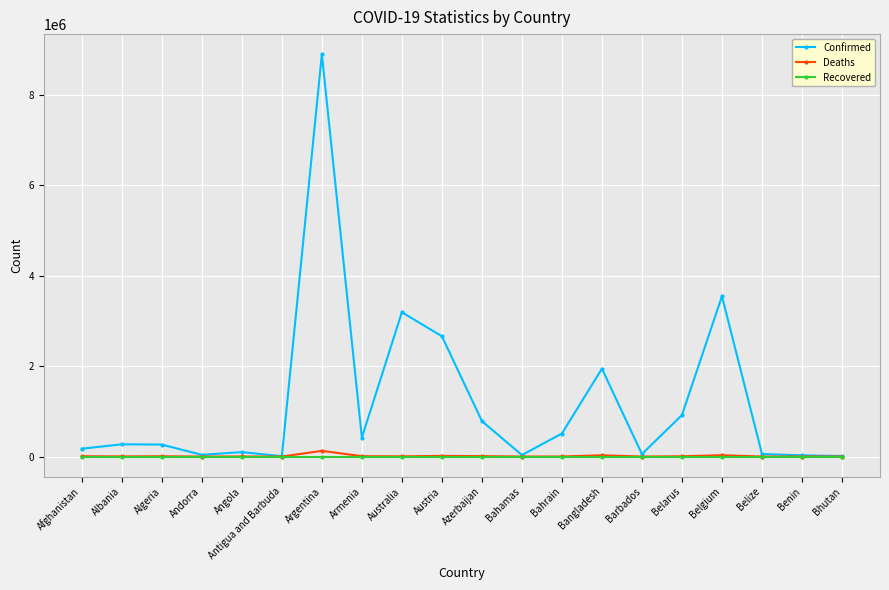

Which series has the largest range (max minus min)?

Confirmed